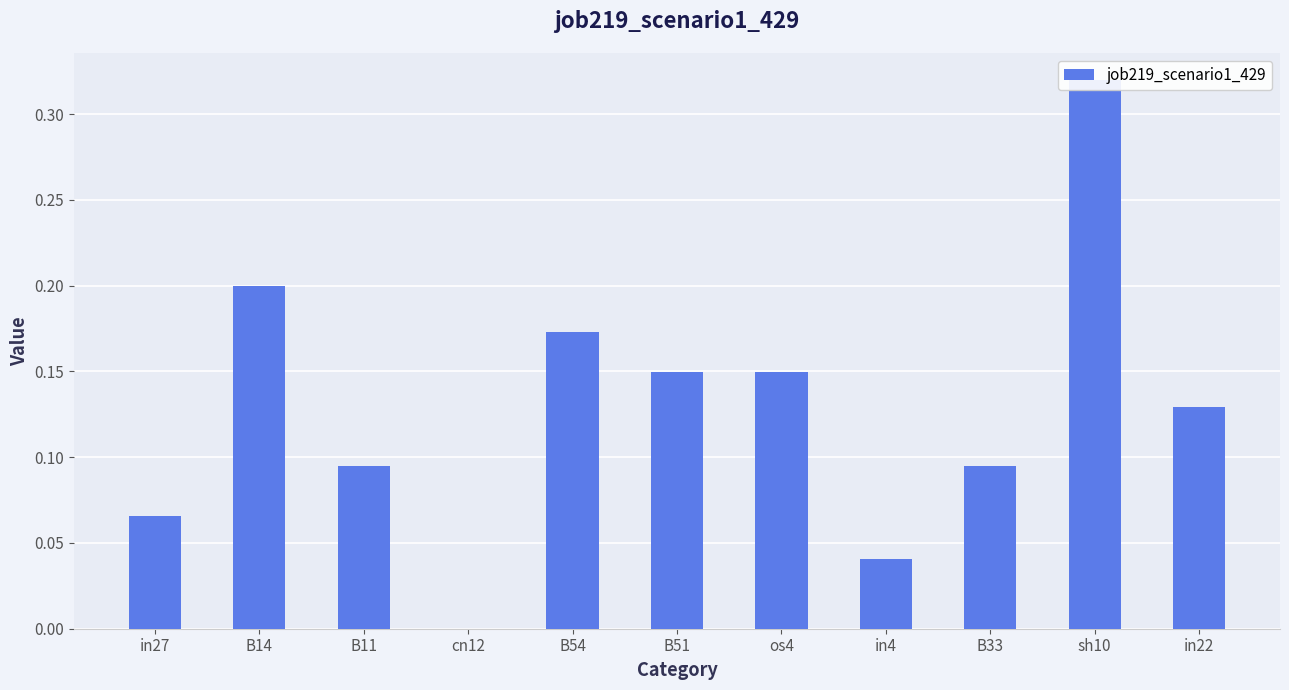

Which label corresponds to the smallest value in the chart?

cn12